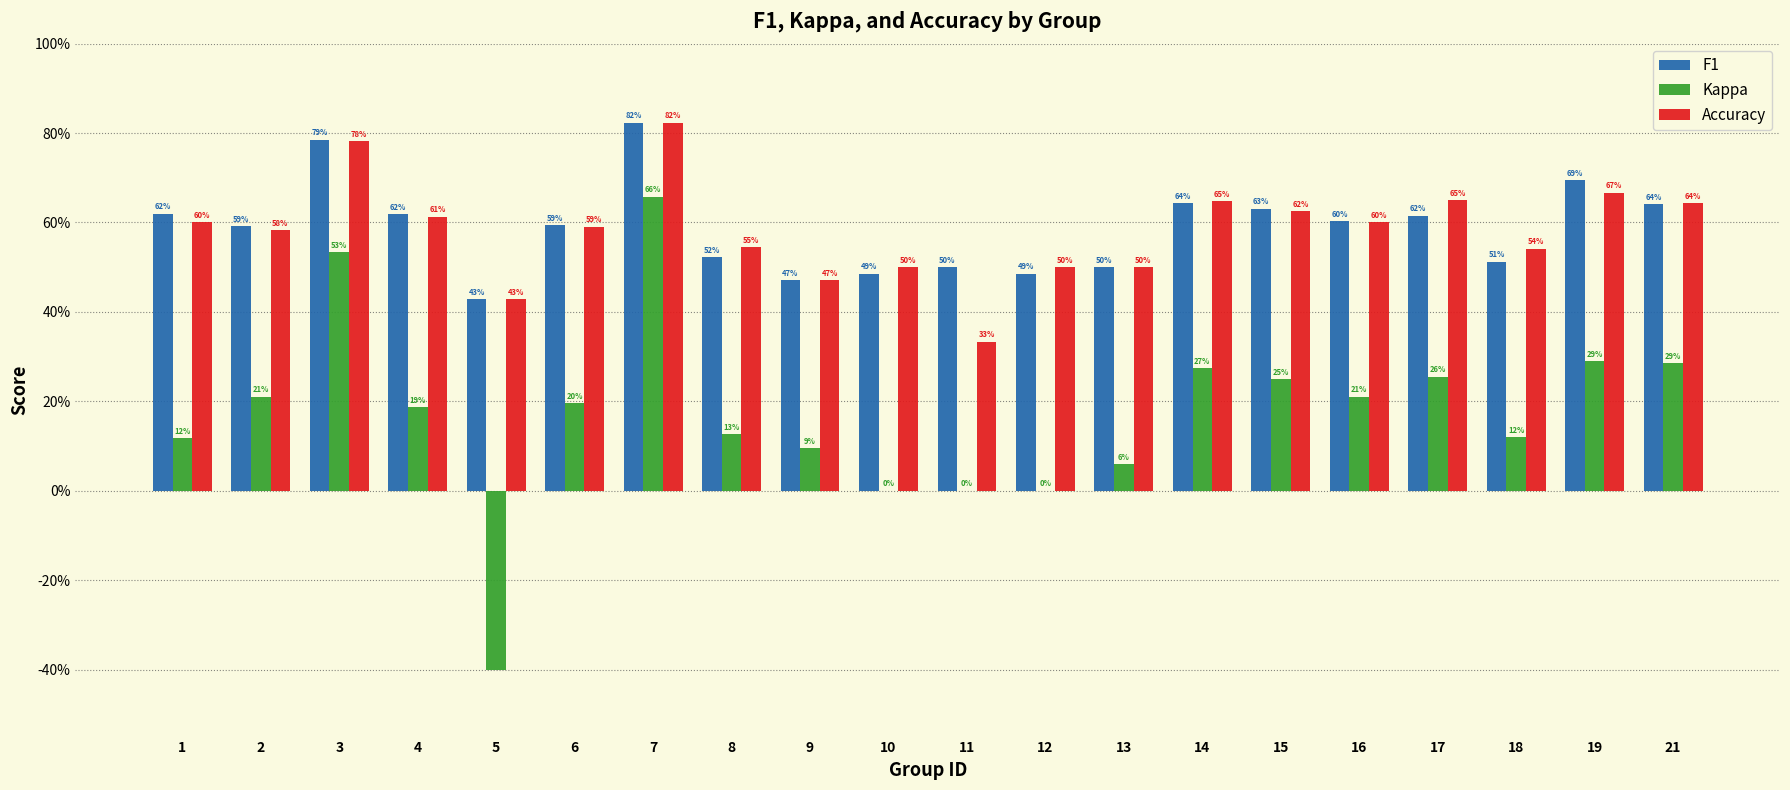

What are all the series names shown in the legend?

F1, Kappa, Accuracy